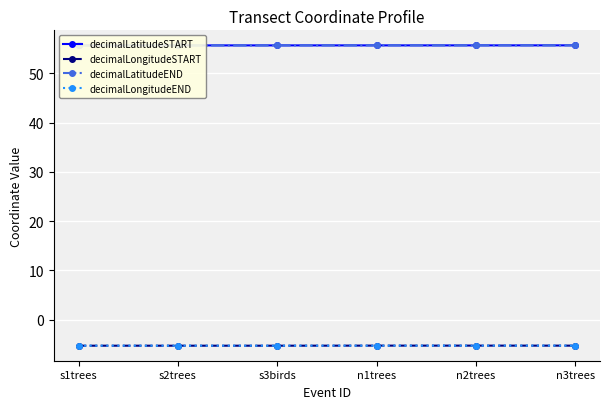

What is the lowest value of the decimalLatitudeSTART series?

55.7